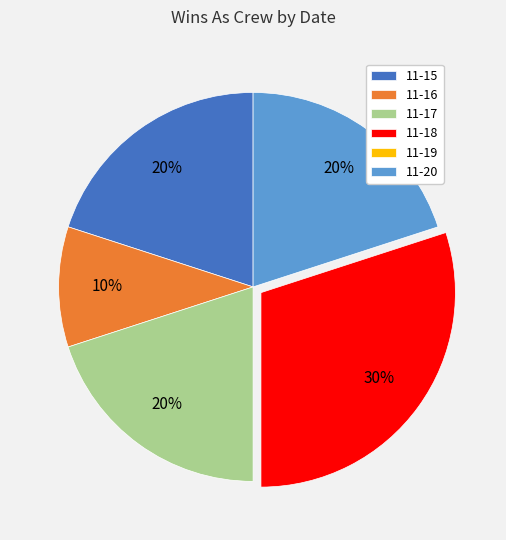

Does 11-16 account for over 50% of the chart?

No